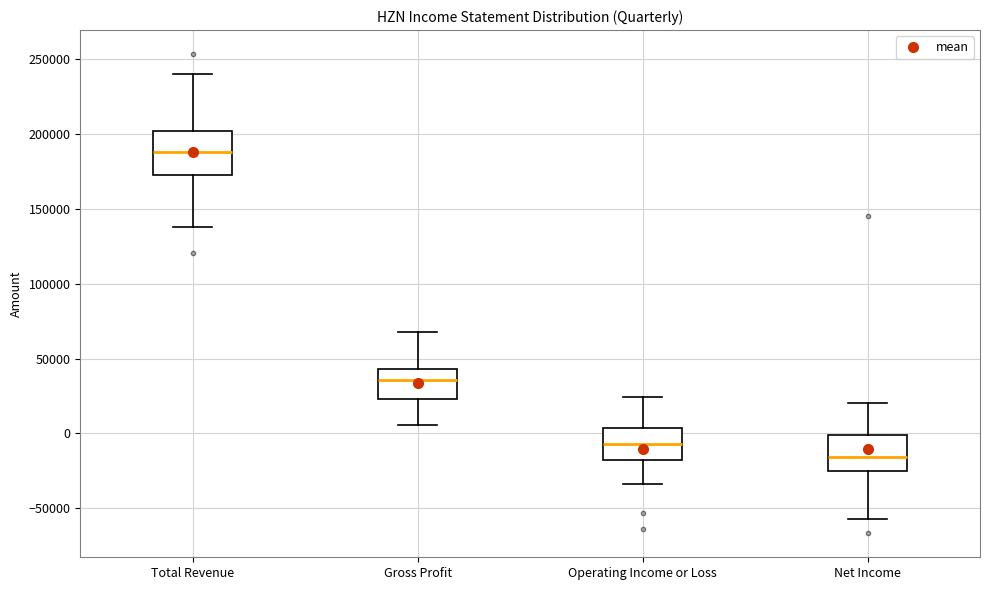

Where is the upper edge of the box for Total Revenue on the y-axis? The values are not printed on the chart, so give them approximately, as read against the axis.

200000